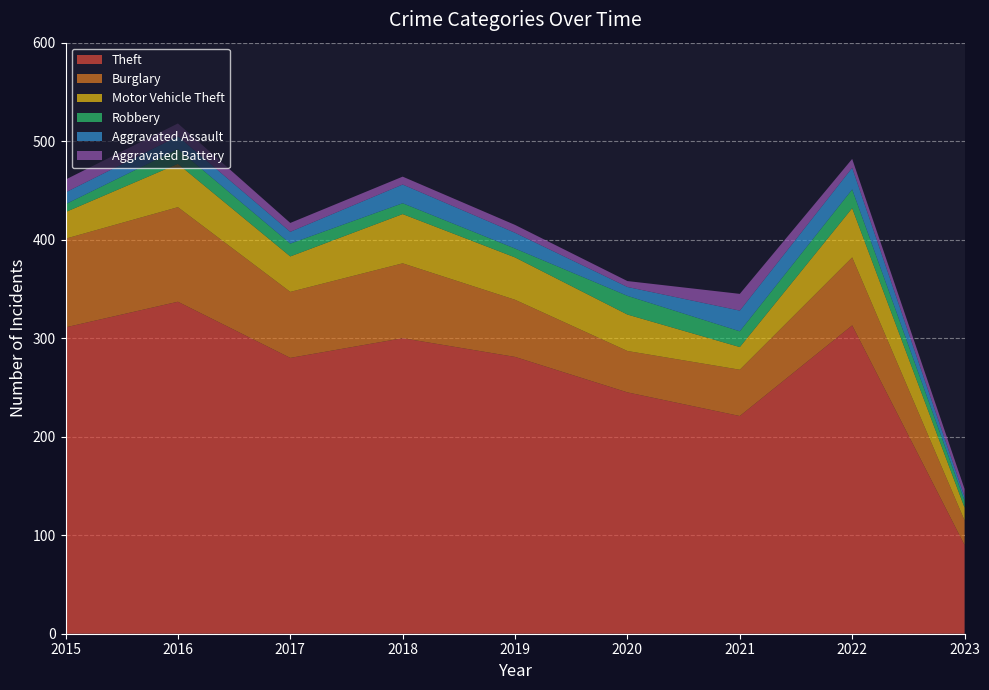

Reading left to right, extract all data points from this chart.

Theft: 311	337	280	300	281	245	221	313	90
Burglary: 90	96	67	76	58	42	47	69	25
Motor Vehicle Theft: 27	44	36	50	43	37	23	50	13
Robbery: 8	15	13	11	9	19	16	19	7
Aggravated Assault: 12	13	12	19	16	9	21	22	4
Aggravated Battery: 13	13	9	8	8	6	17	9	8